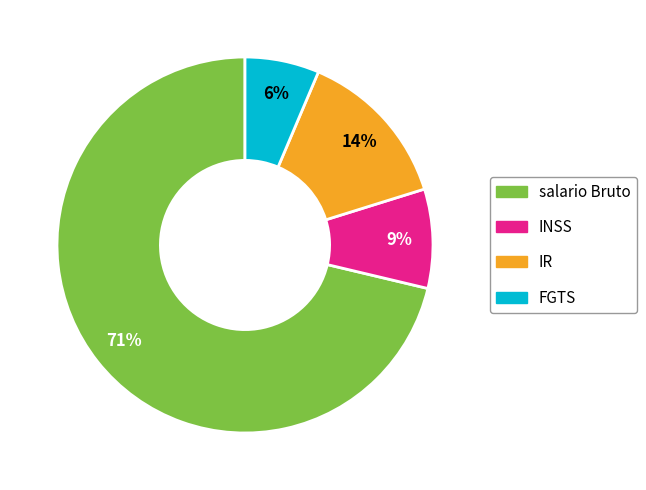

Is it true that INSS is 28% of the pie?

False